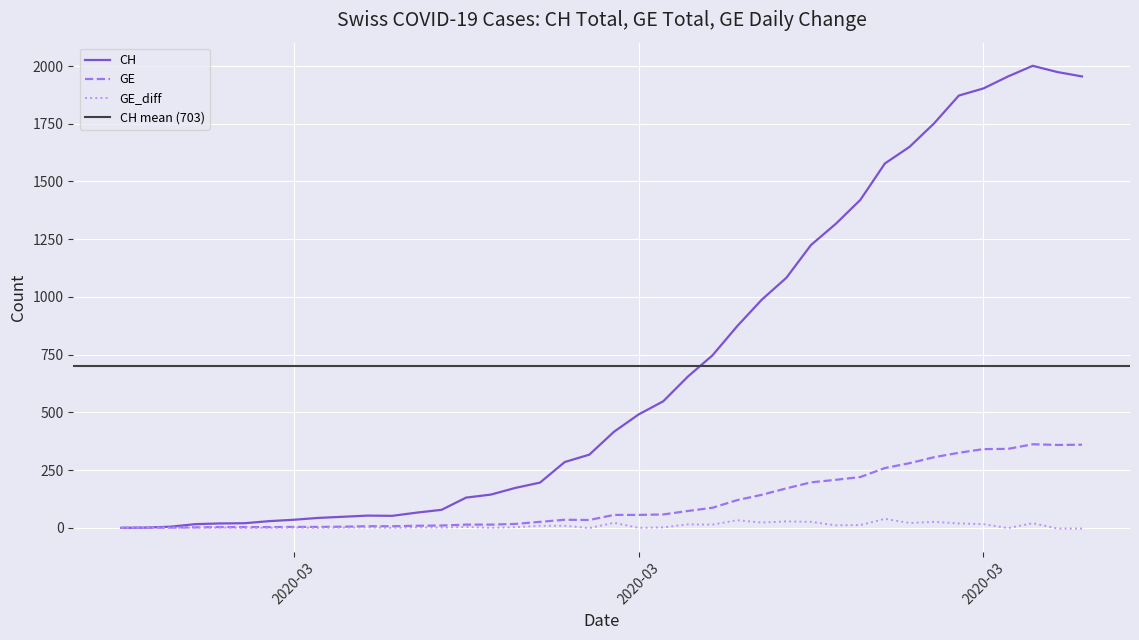

List the series in order of their peak value, highest first.

CH, GE, GE_diff